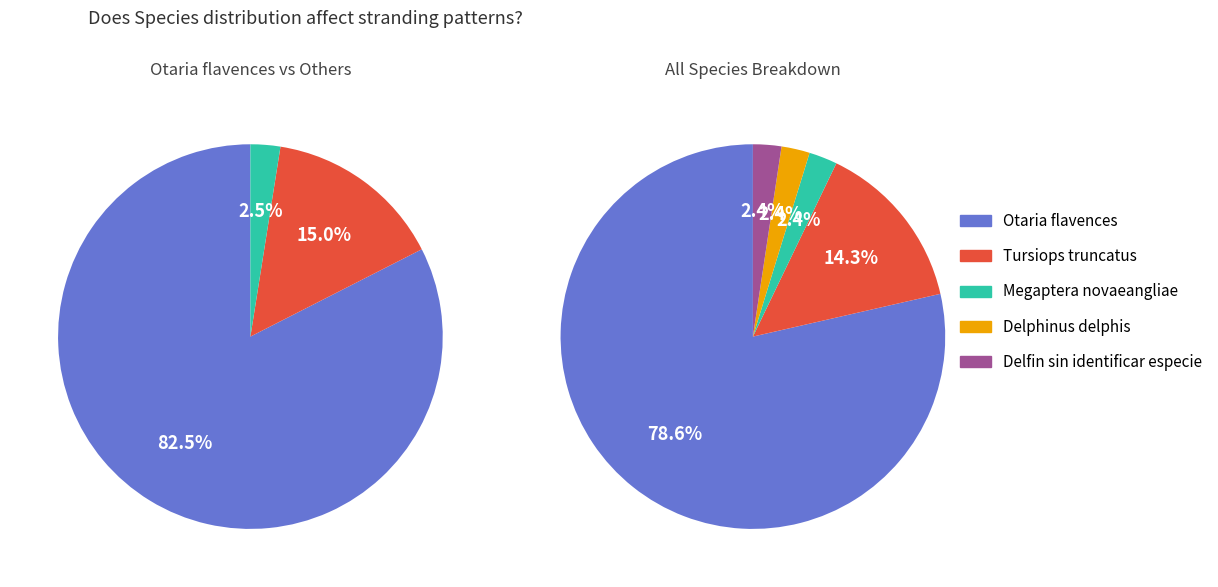

To the nearest percent, what is the average slice percentage?

20%